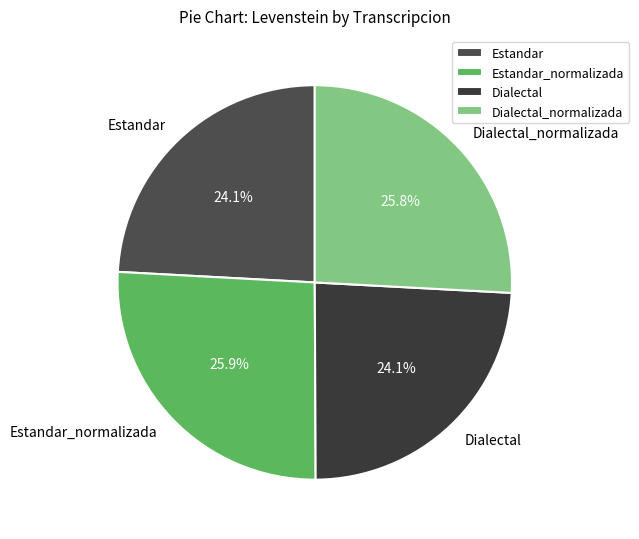

Between Dialectal and Estandar_normalizada, which is larger?

Estandar_normalizada